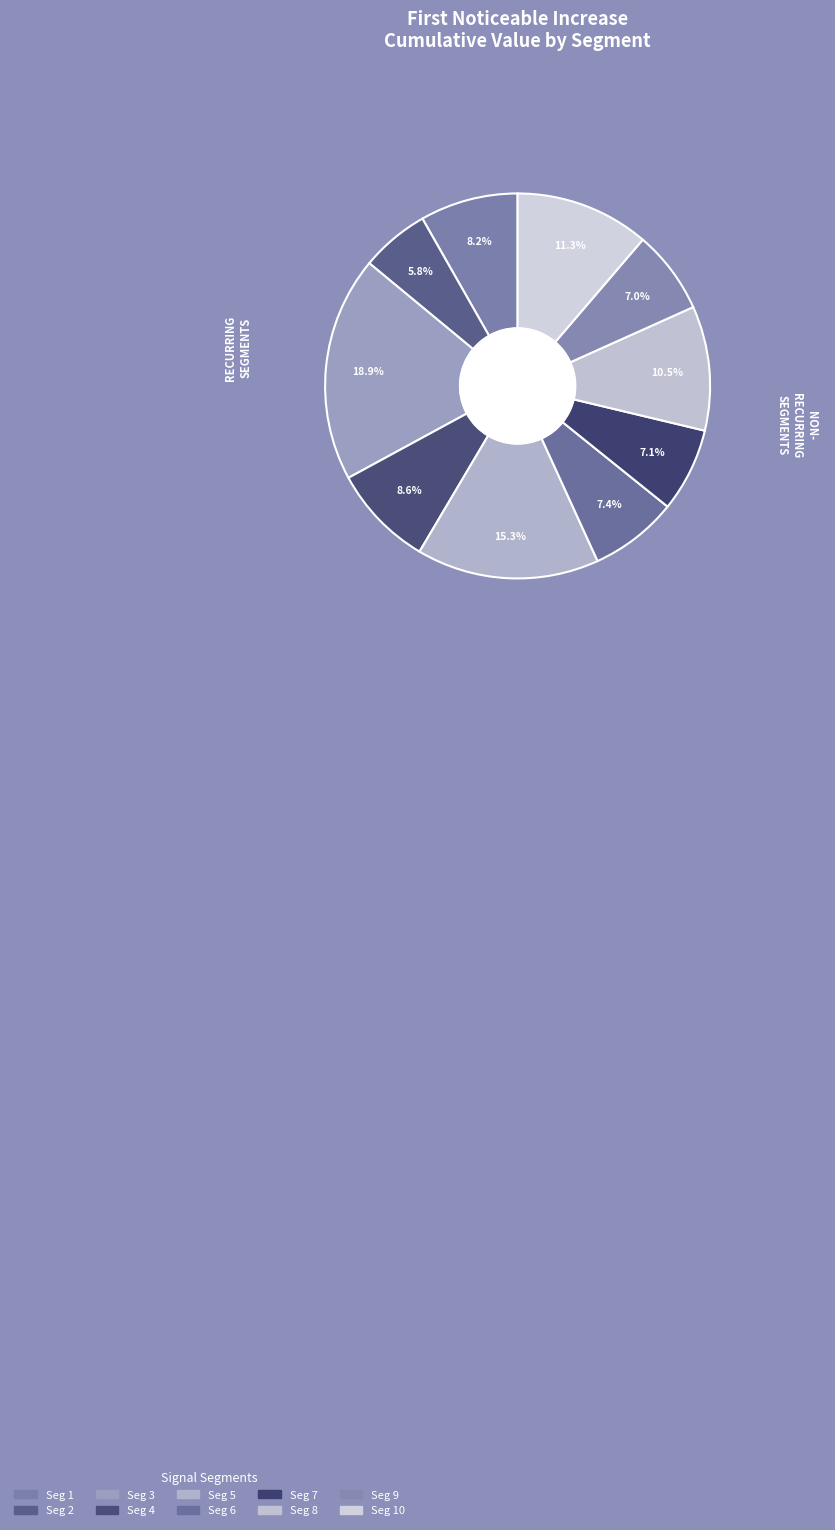

The signal segment 3 slice represents 32% of the pie. True or false?

False